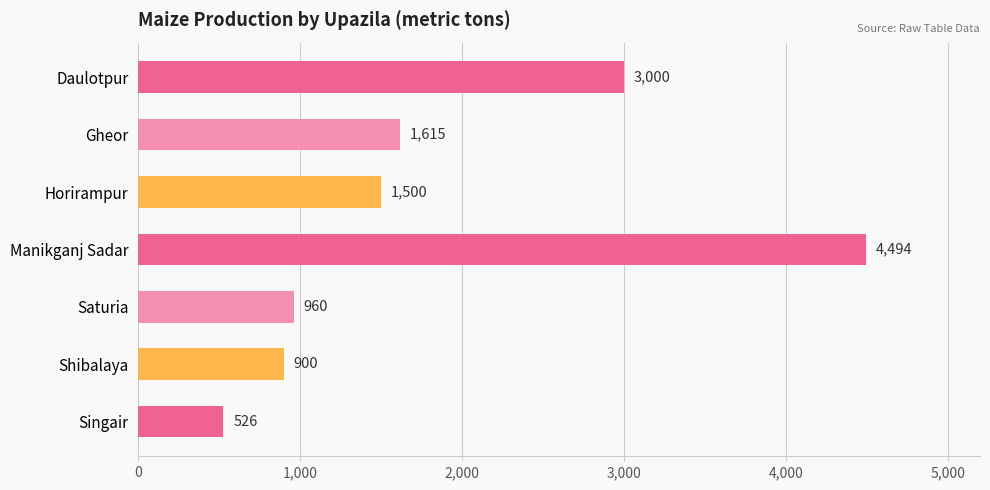

List the labels in order of value, largest first.

Manikganj Sadar, Daulotpur, Gheor, Horirampur, Saturia, Shibalaya, Singair